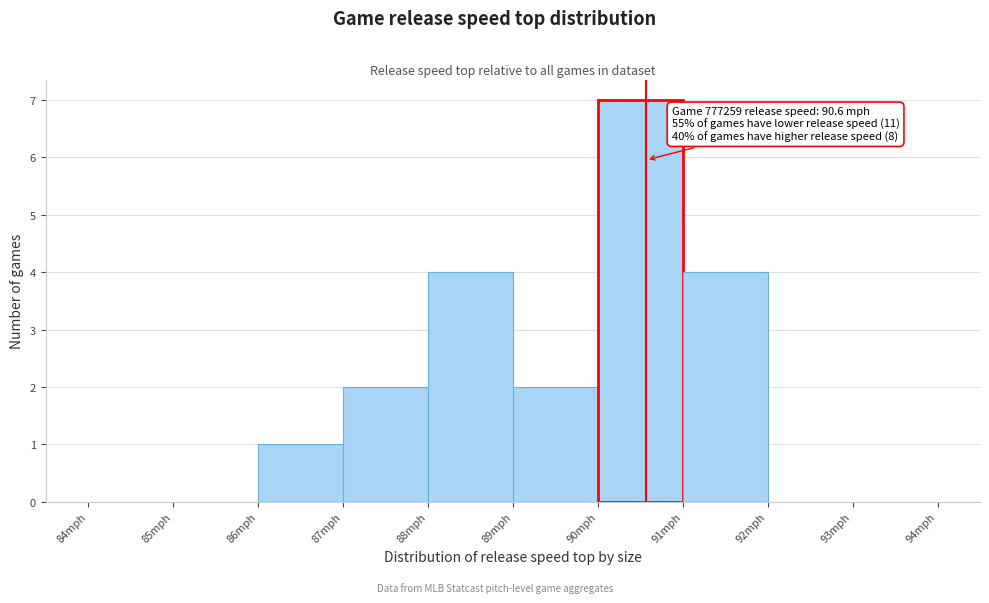

Which range on the x-axis has the tallest bar?

90 to 91